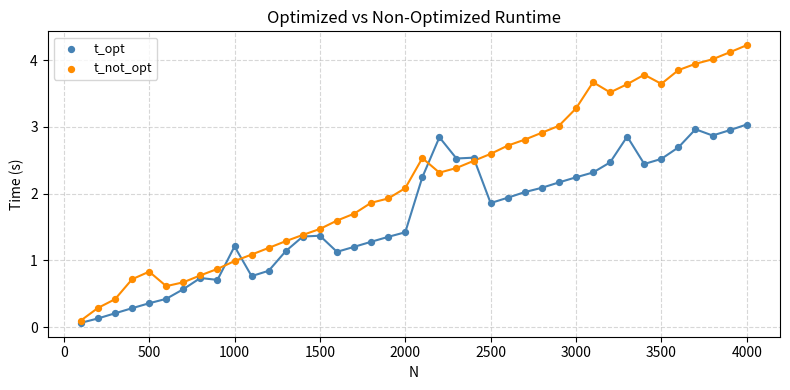

Which series has the largest Y range (max minus min)?

t_not_opt